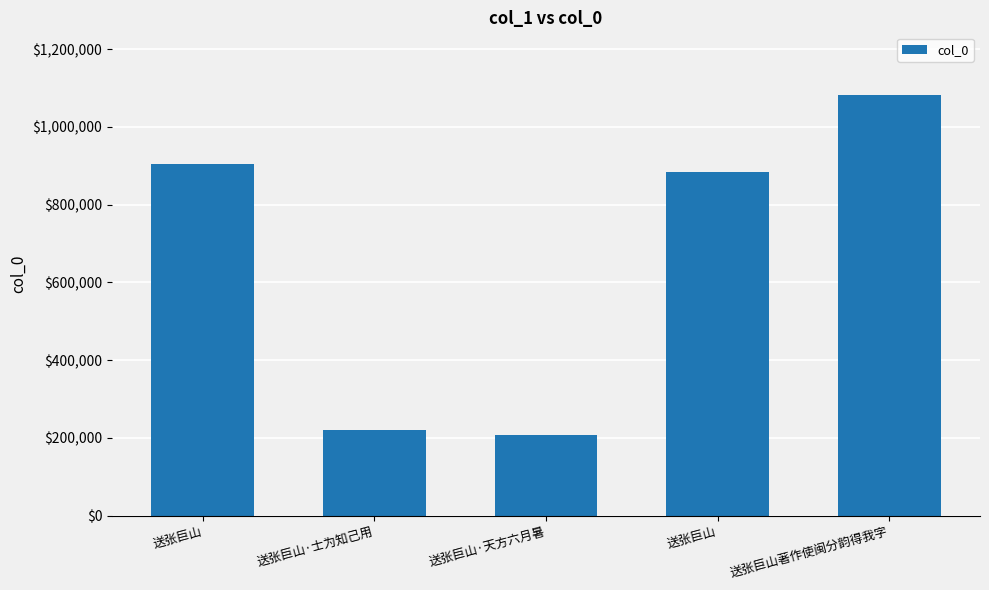

Which label corresponds to the smallest value in the chart?

送张巨山·天方六月暑